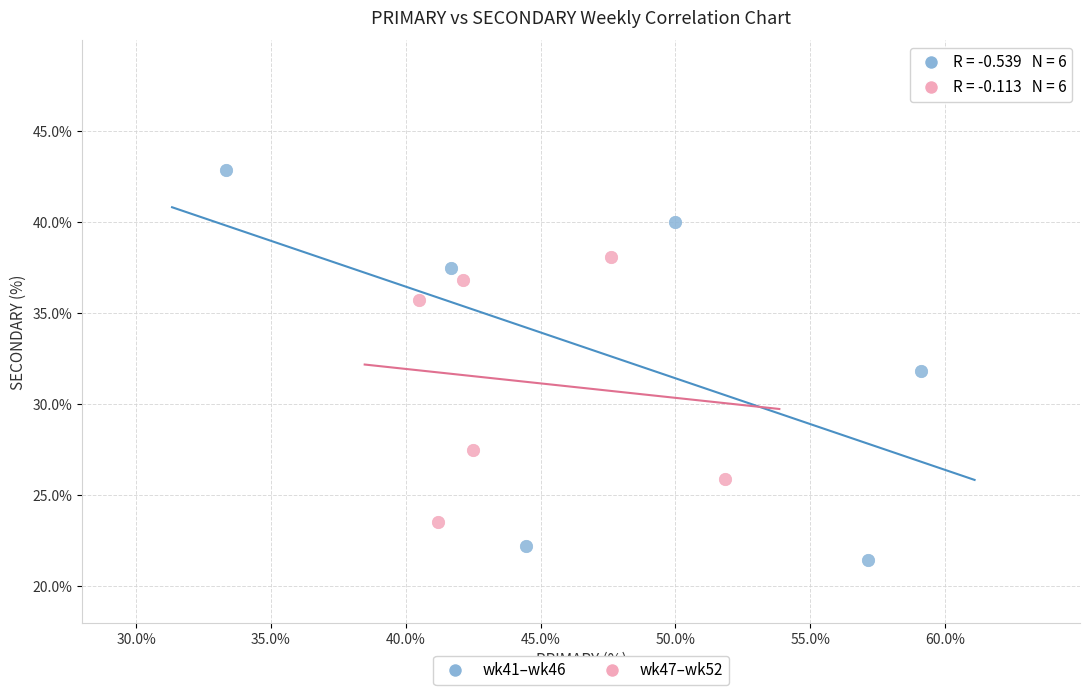

Which series reaches the minimum Y coordinate?

wk41–wk46